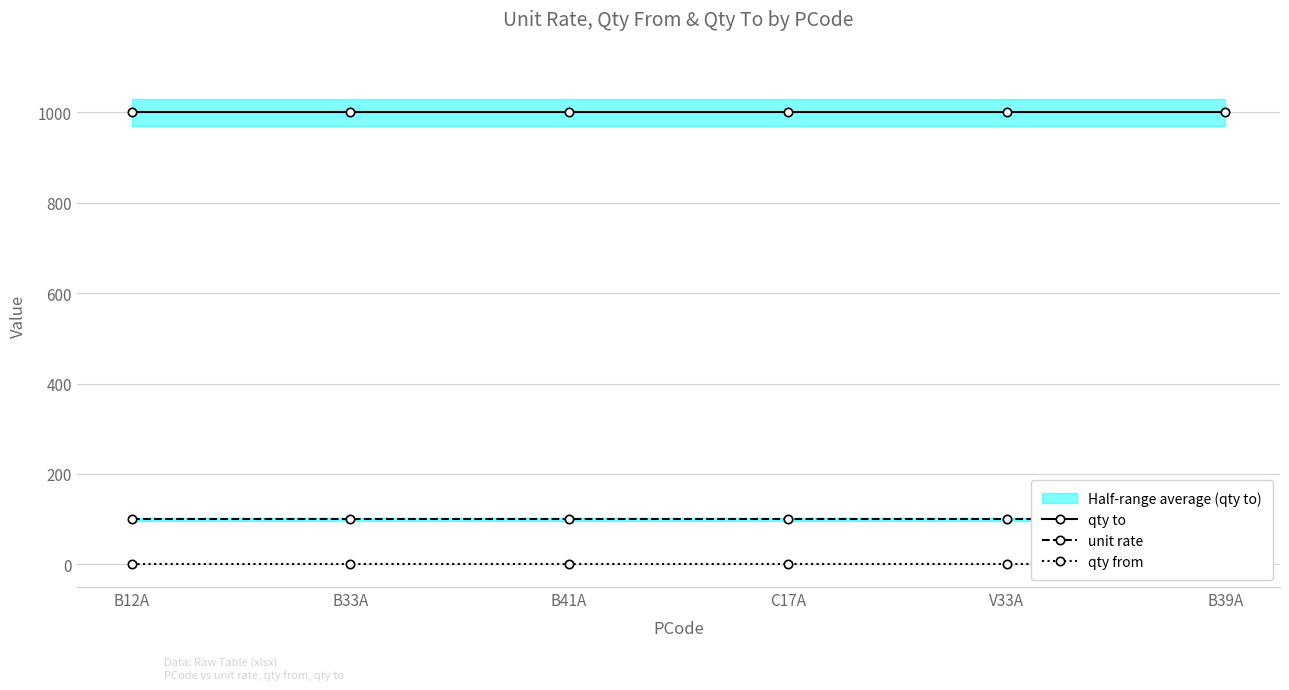

True or false: qty from has more than 1 interior local peaks.

False